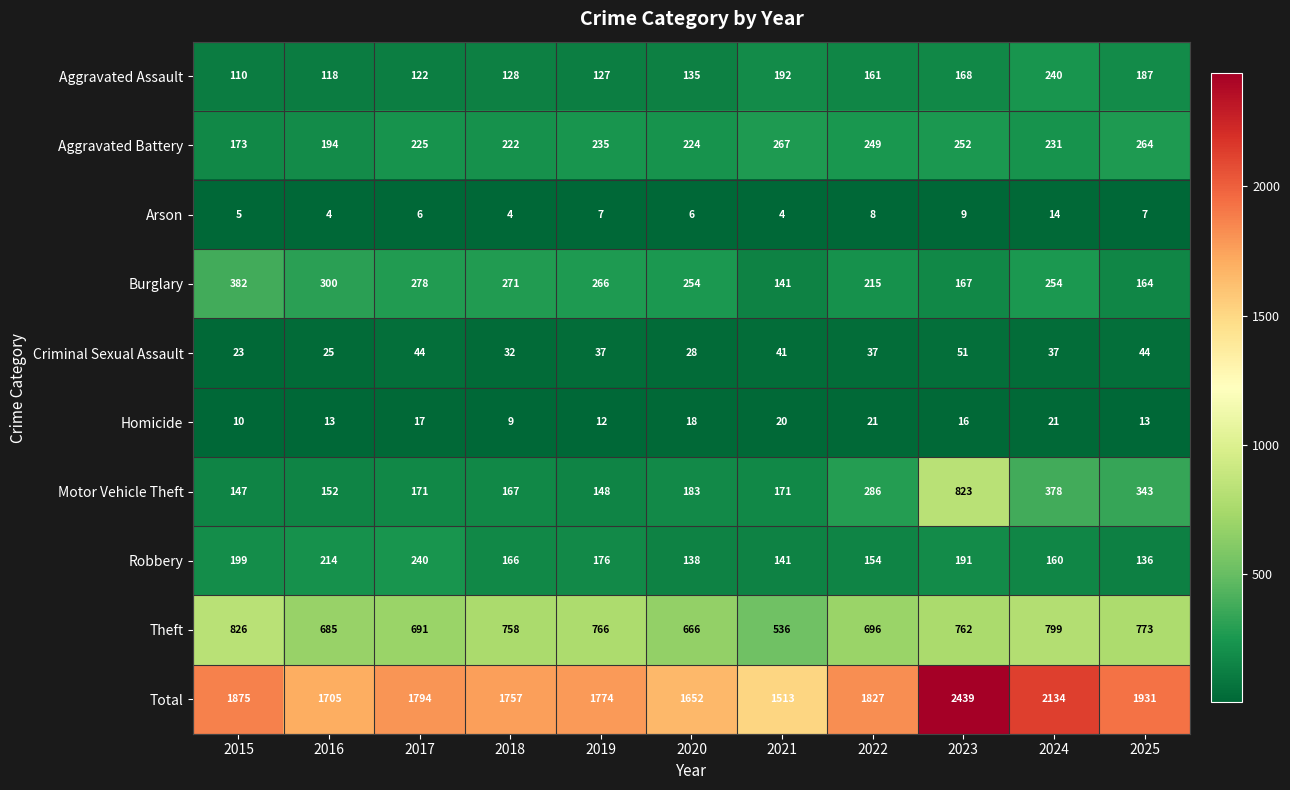

What is the smallest value displayed?

4